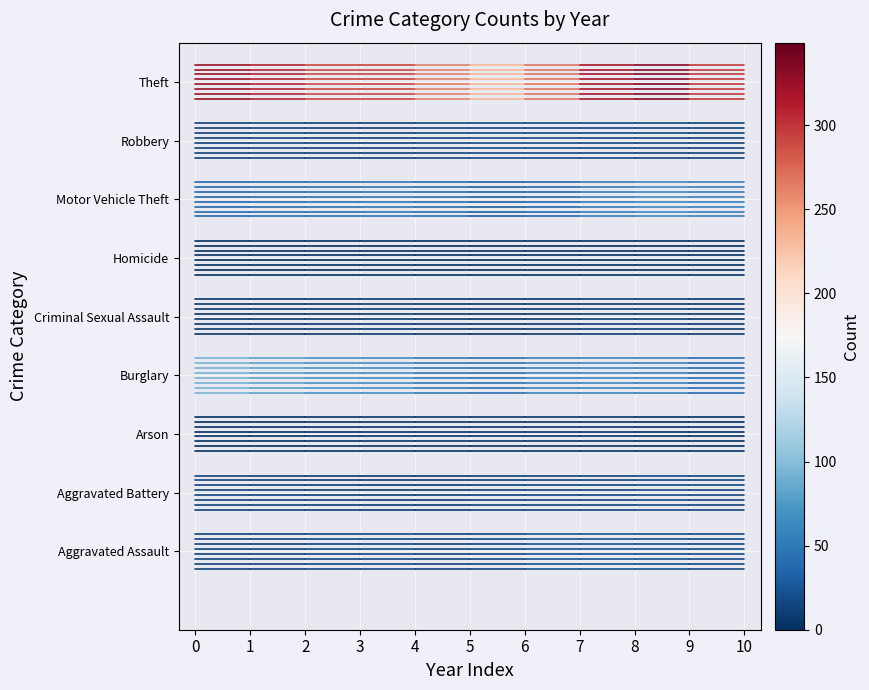

The Motor Vehicle Theft series shows 1.4 at 1. True or false?

True